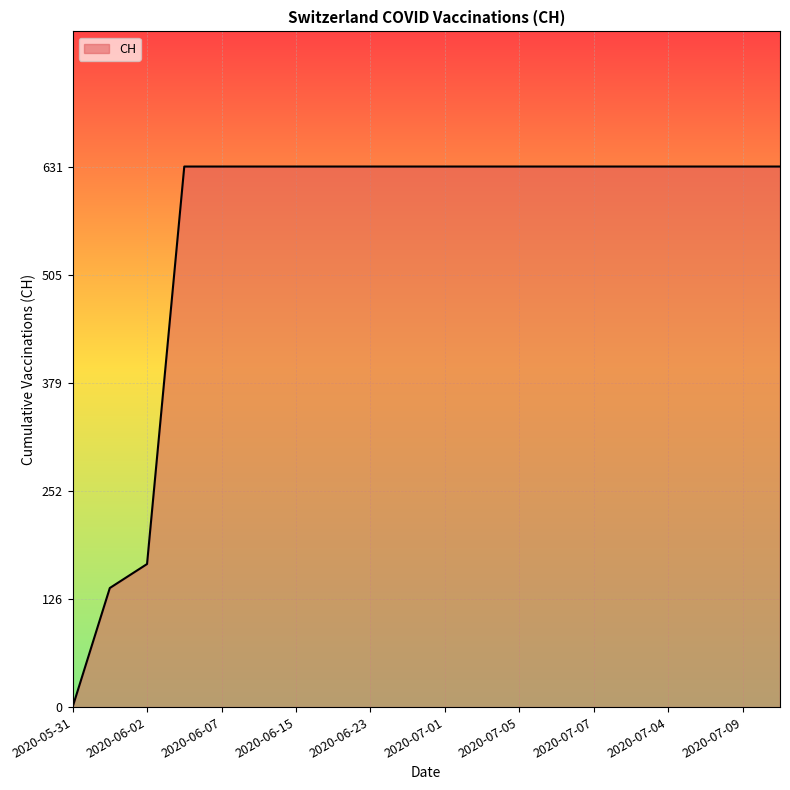

What is the maximum value shown in the chart?

631